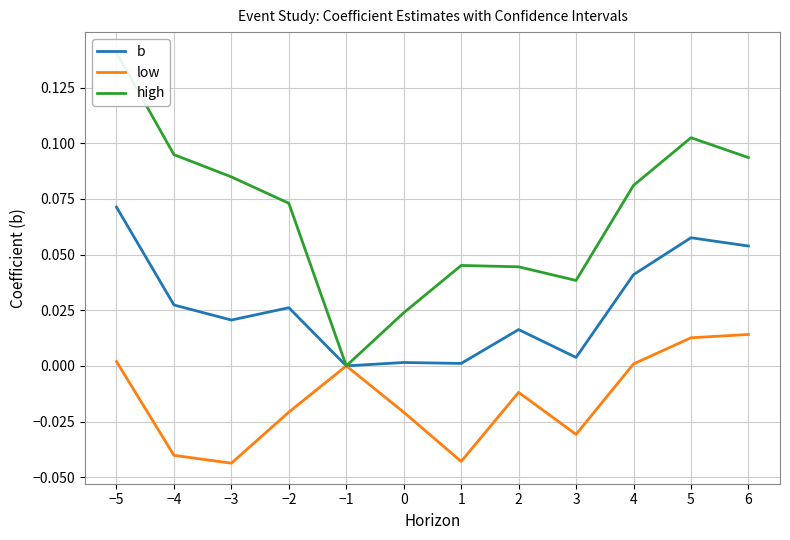

True or false: low and b intersect in this chart.

False